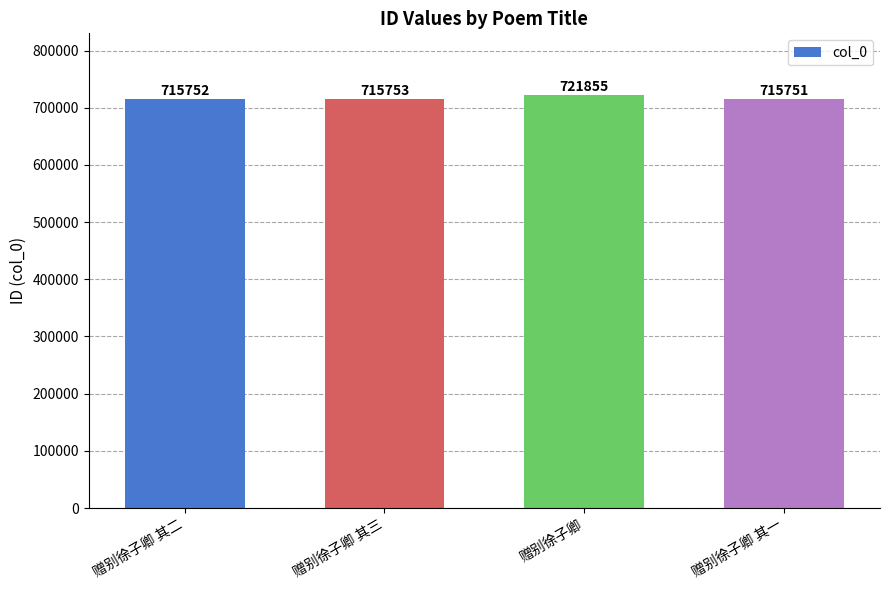

What is the sum of all values?

2869111